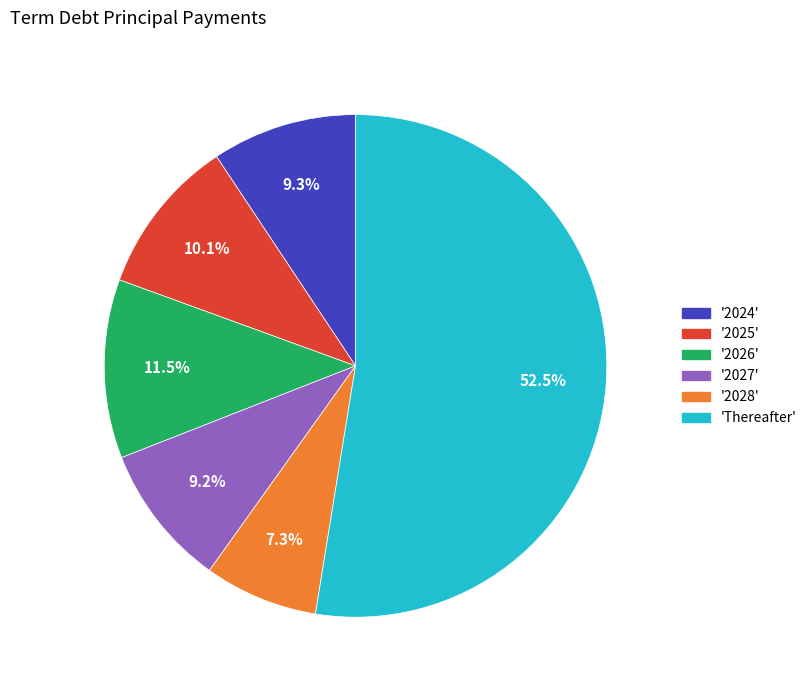

Is there a majority slice in this chart?

Yes